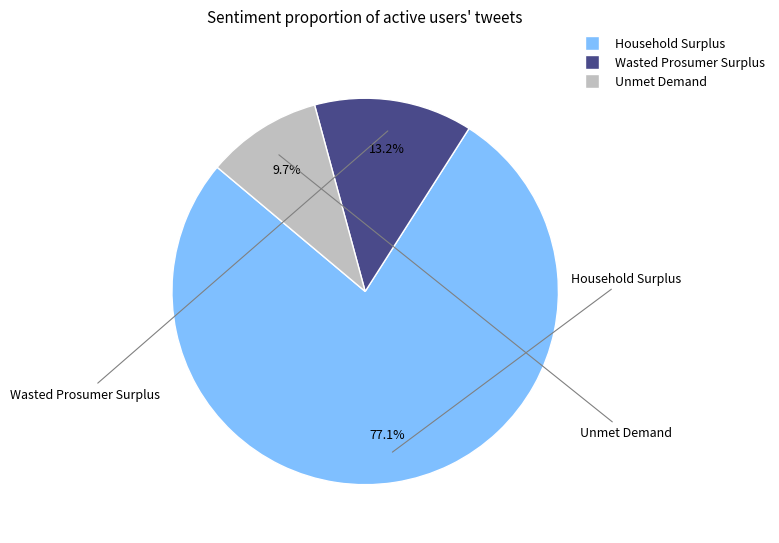

Is there any slice that represents more than half of the pie?

Yes